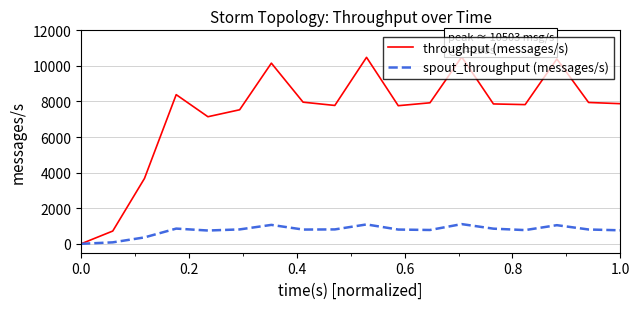

What is the maximum value for spout_throughput (messages/s)?

1108